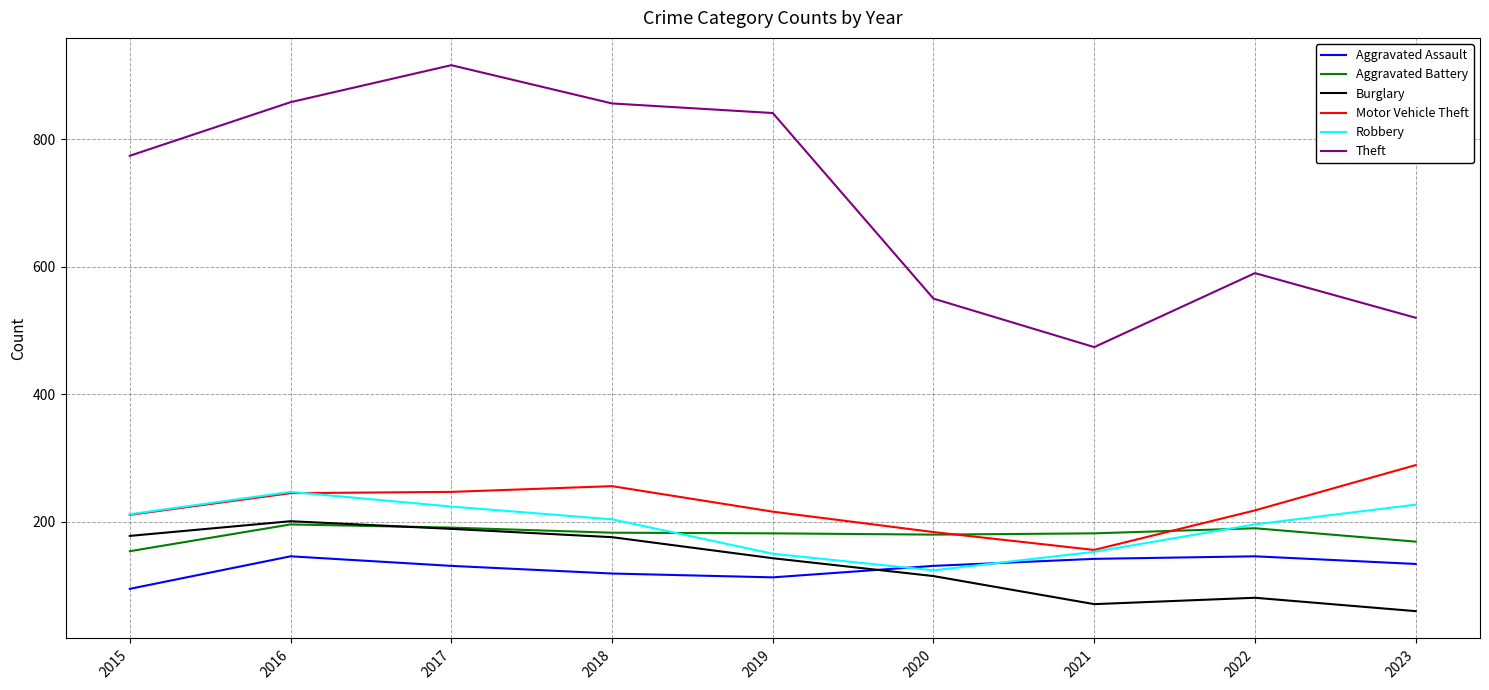

What is the average value of the Theft series?

709